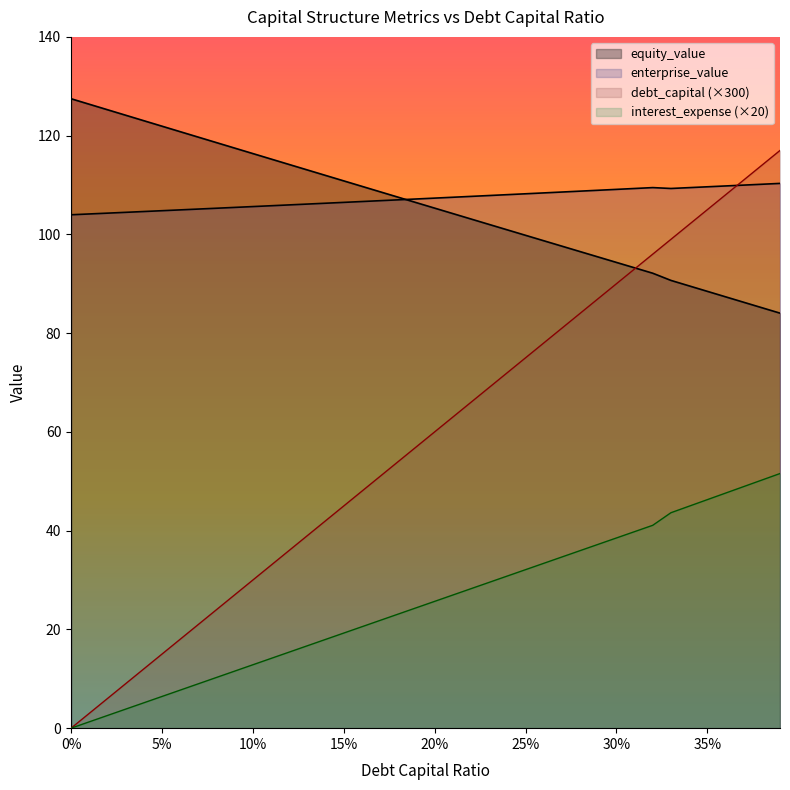

Does the chart display data point markers on the line(s)?

No